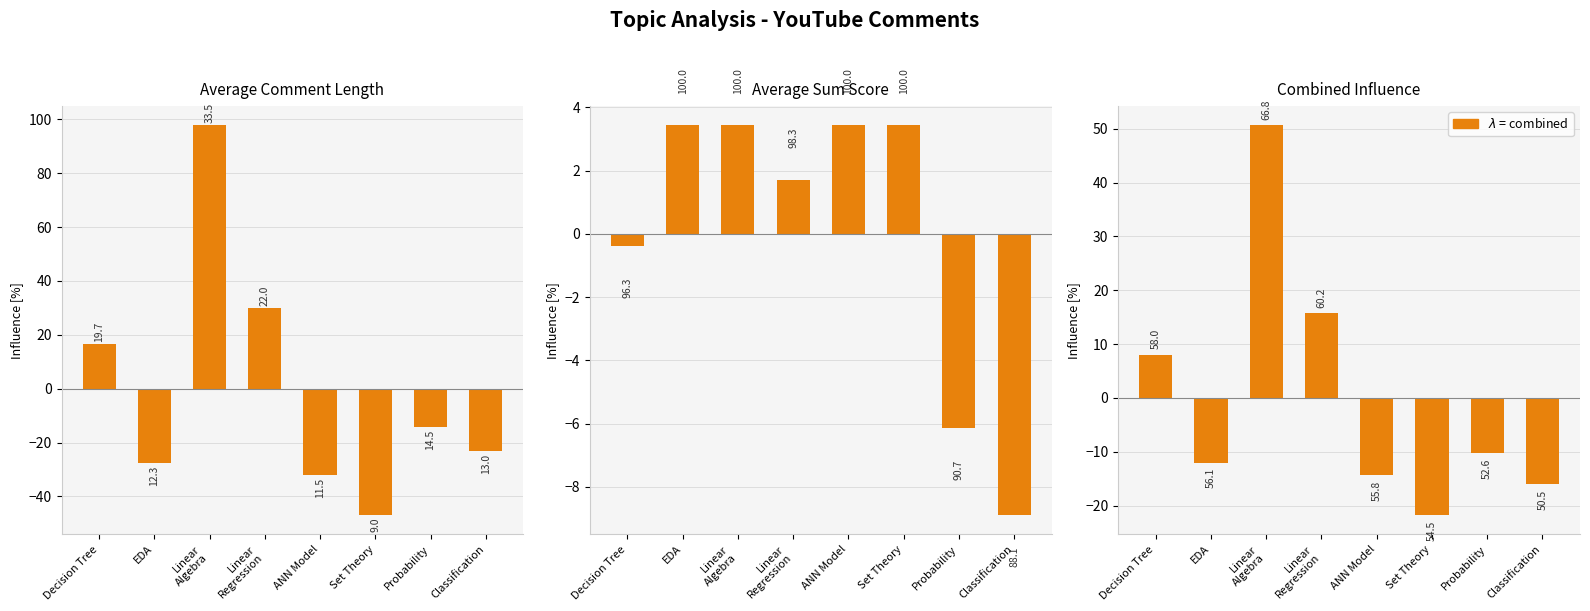

Reading right to left, extract all data points from this chart.

Panel 1: -23.3	-14.4	-46.9	-32.1	29.9	97.8	-27.5	16.5
Panel 2: -8.9	-6.1	3.4	3.4	1.7	3.4	3.4	-0.4
Panel 3: -16.1	-10.3	-21.7	-14.3	15.8	50.6	-12.0	8.0